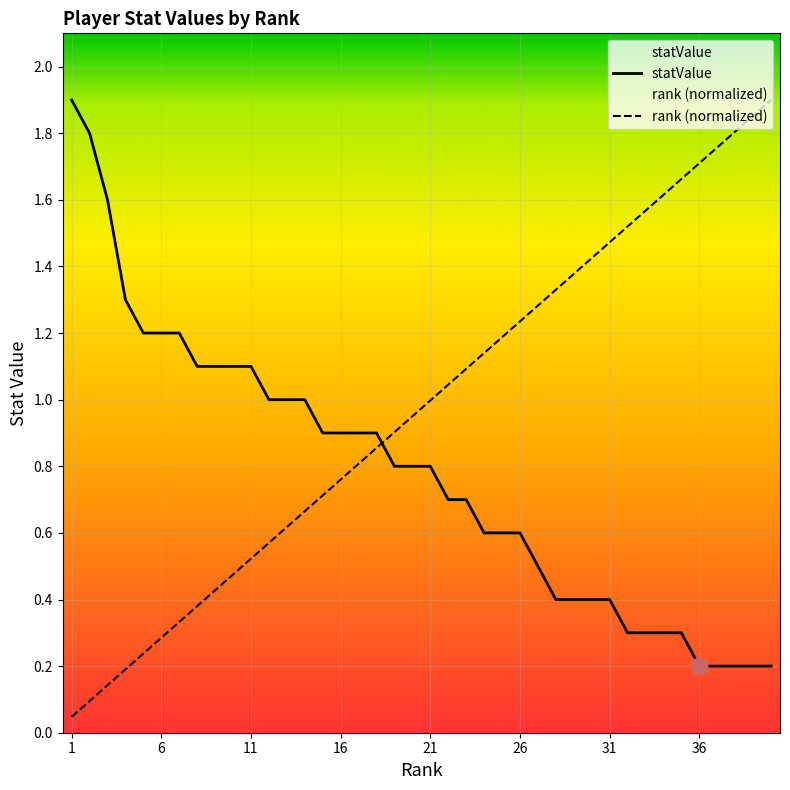

True or false: statValue has a value of 0.8 at 21.

True